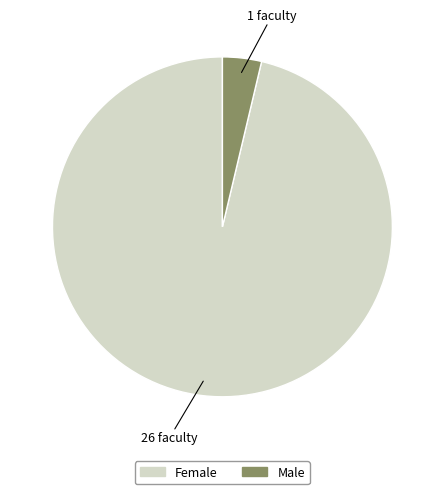

How many slices are in this pie chart?

2